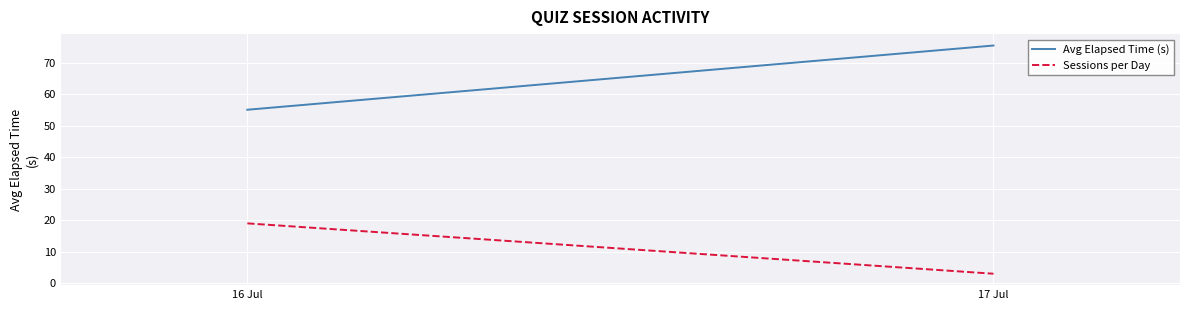

The Sessions per Day series shows 33.5 at 16 Jul. True or false?

False